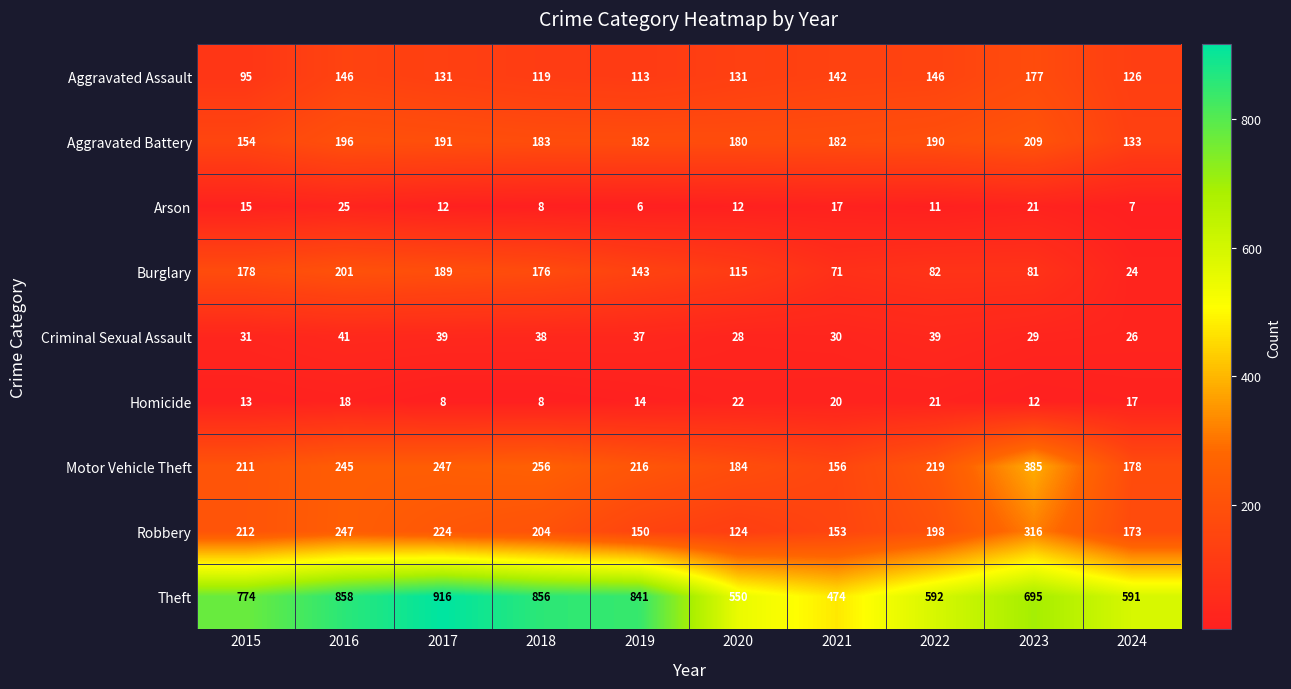

The value of Burglary at 2015 is 178. True or false?

True